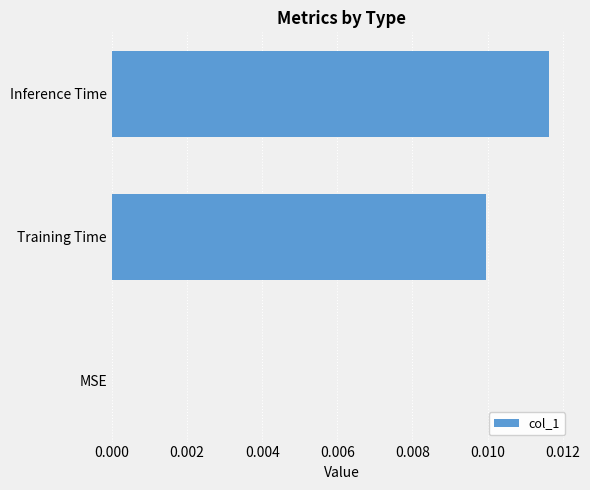

Which label corresponds to the largest value in the chart?

Inference Time